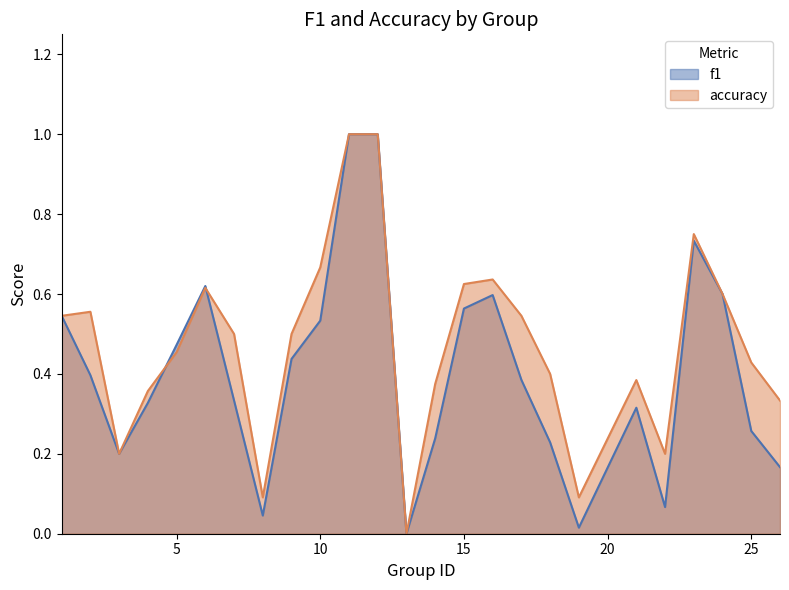

Where is the first local maximum for accuracy?

2